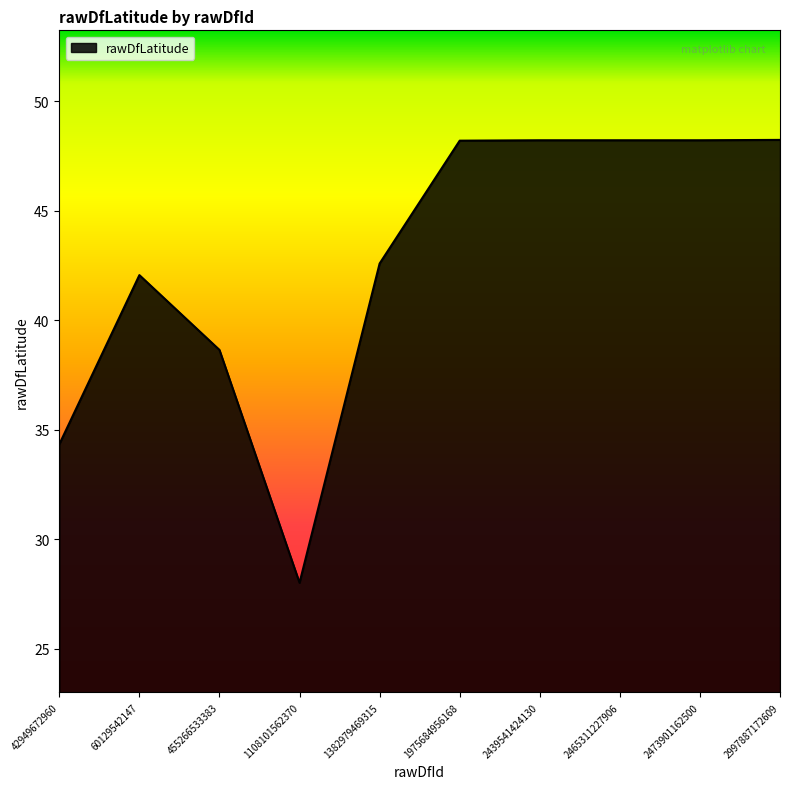

Approximately how many times larger is the value at 60129542147 compared to 2439541424130?

0.9